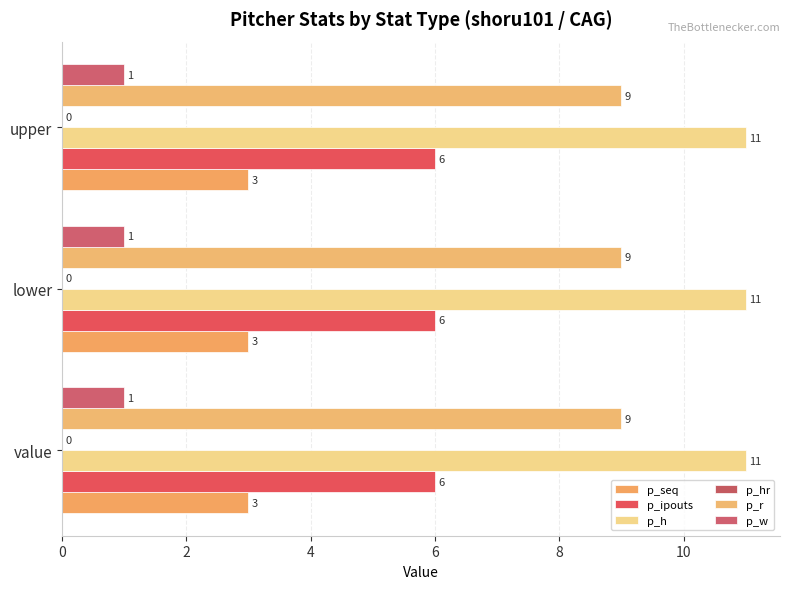

Which series changed the most between value and upper?

p_seq